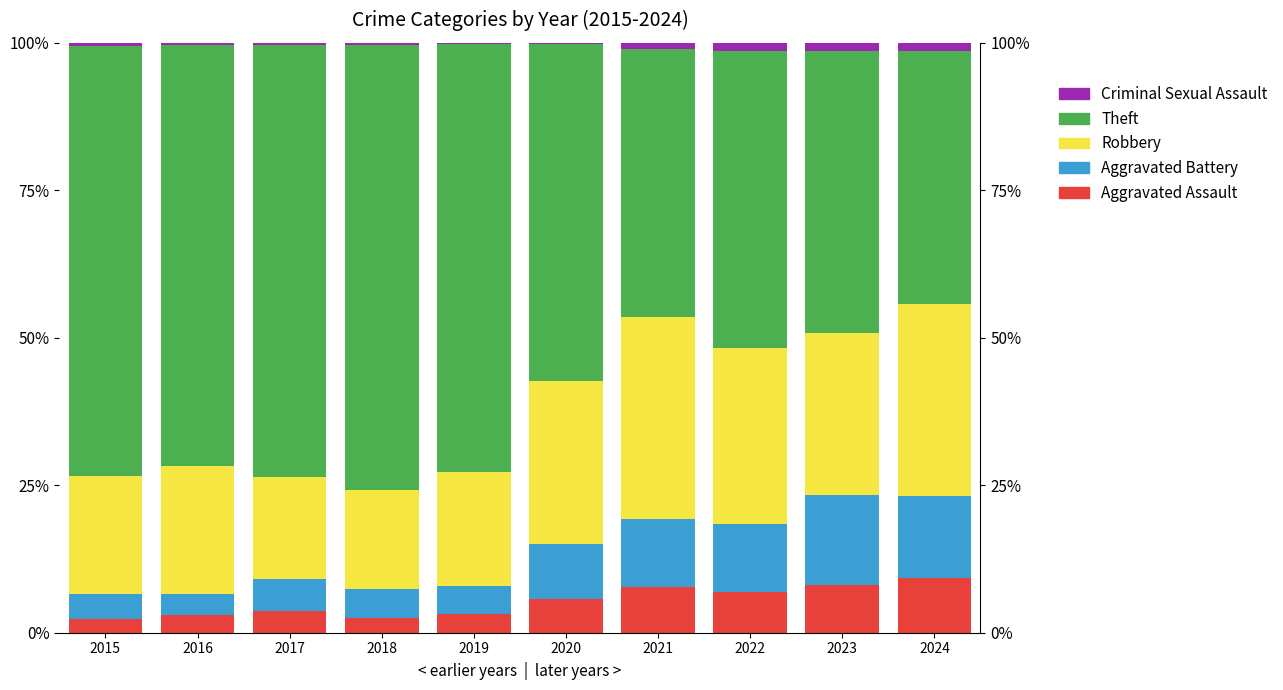

What is the sum of the Criminal Sexual Assault values at 2017 and 2024?

1.8